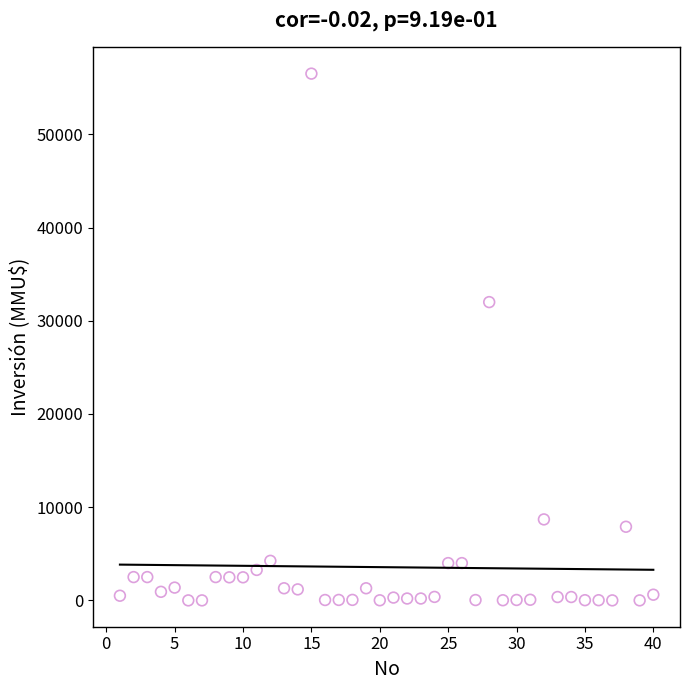

What is the range of X values (max minus min)?

39